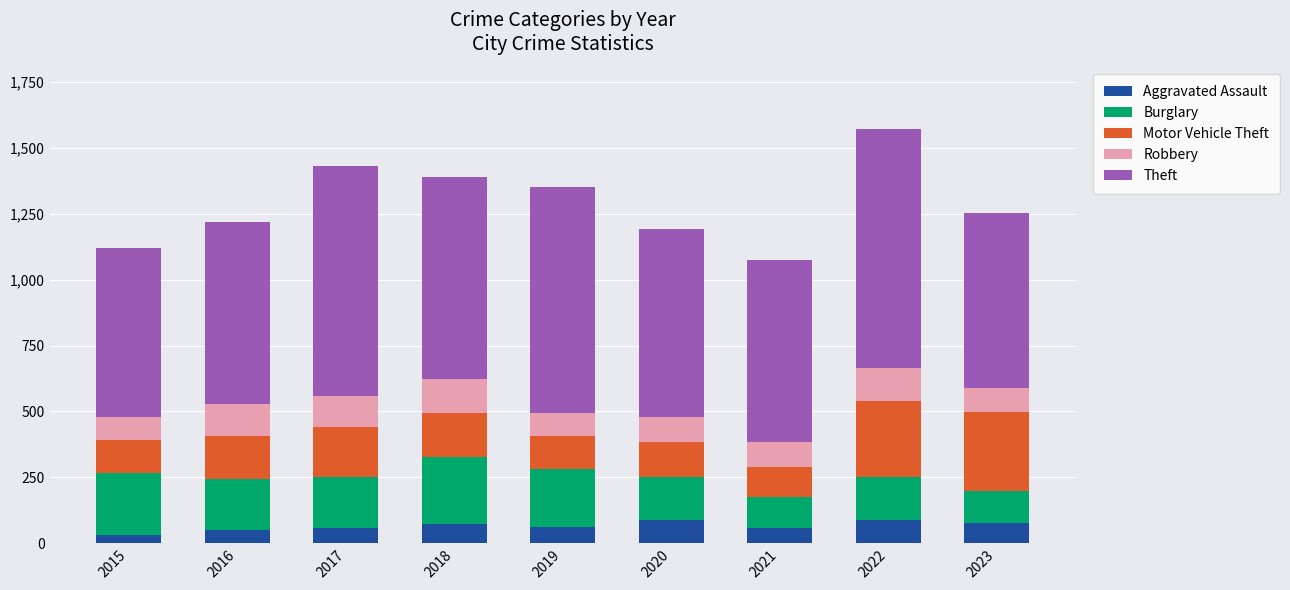

Count the number of data series in this chart.

5